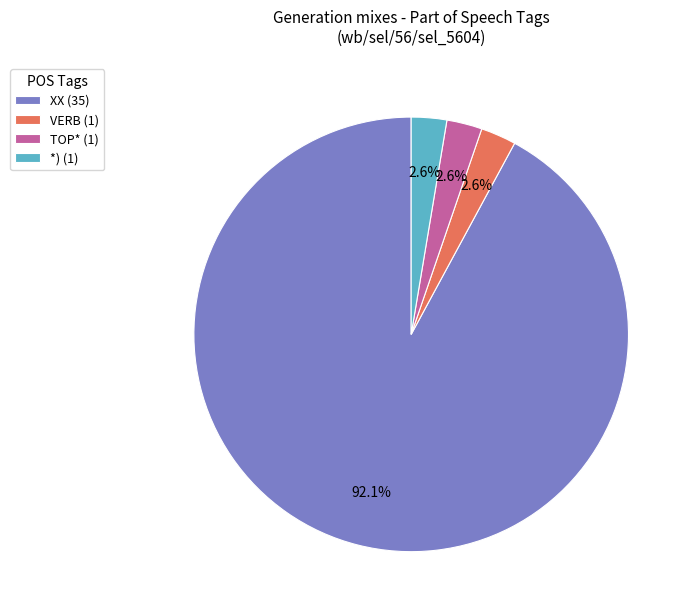

To the nearest percent, what portion does *) represent?

3%